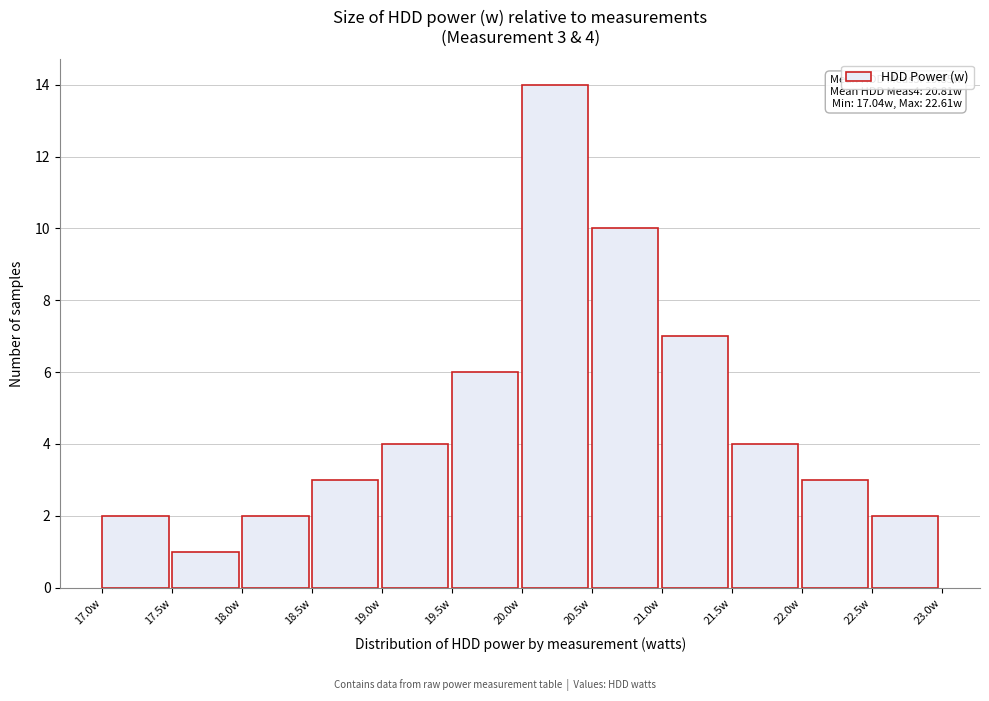

Which range on the x-axis has the tallest bar?

20.0 to 20.5